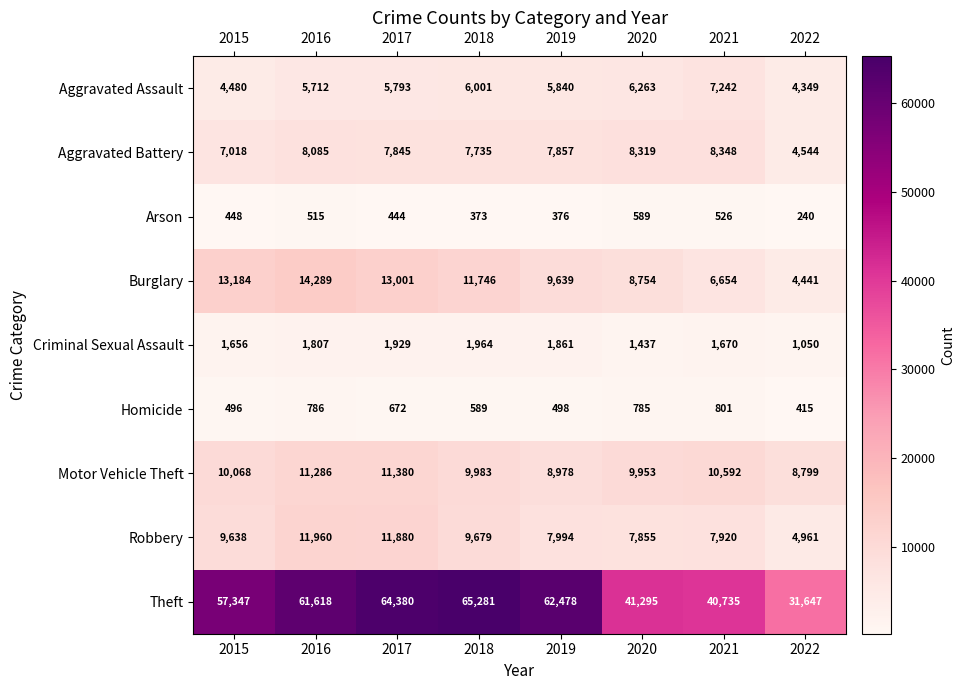

What is the difference between the Criminal Sexual Assault values at 2015 and 2021?

14